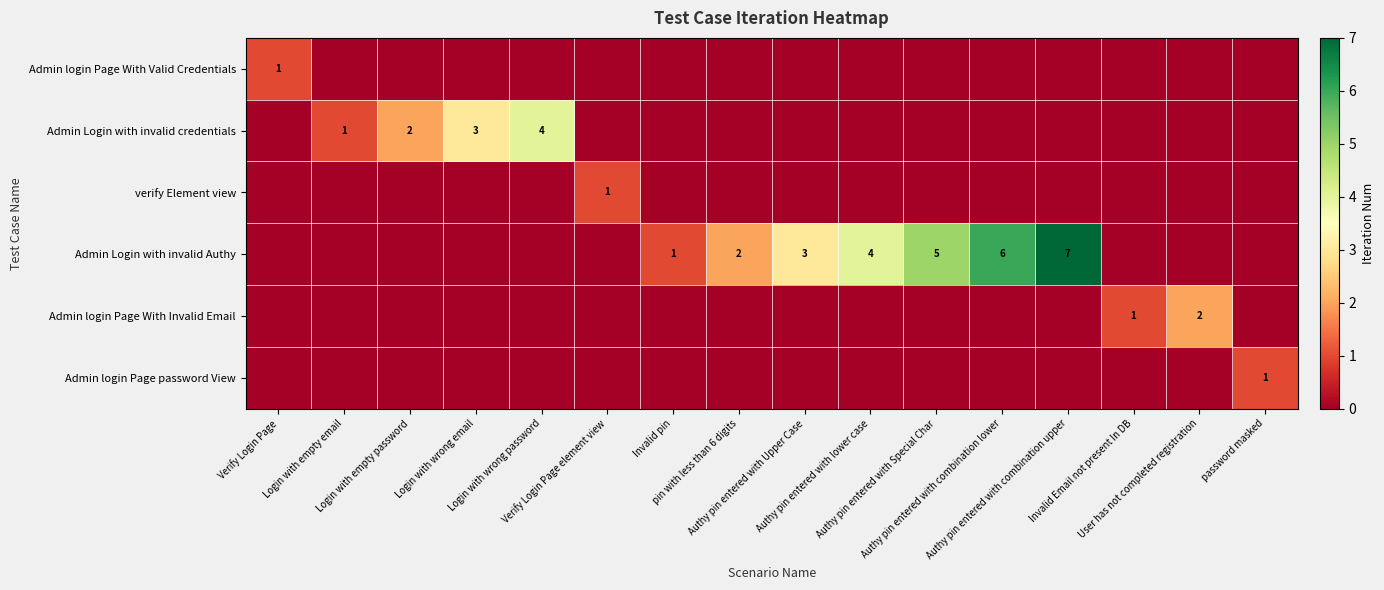

Count the verify Element view values in the range 0 to 1.

16